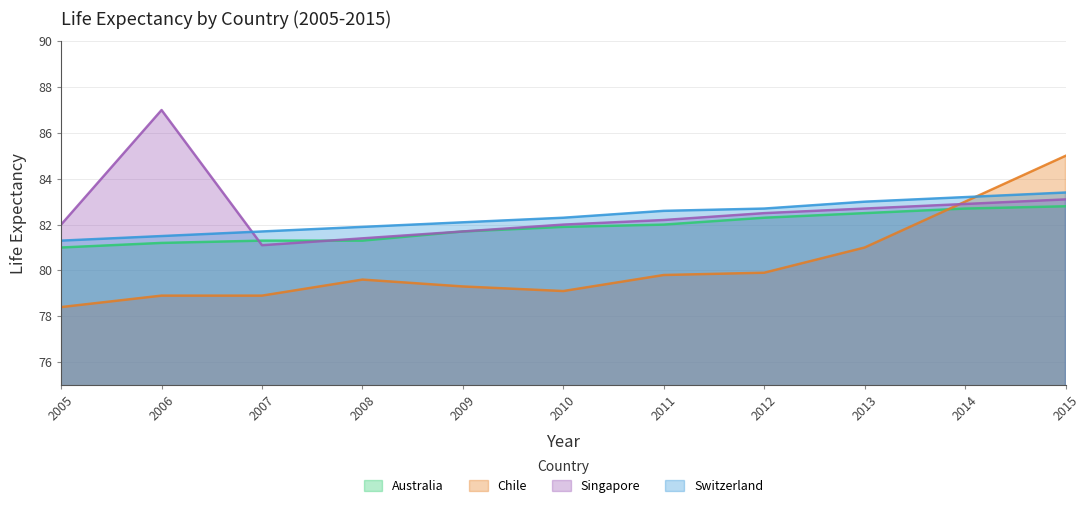

What are all the series names shown in the legend?

Australia, Chile, Singapore, Switzerland